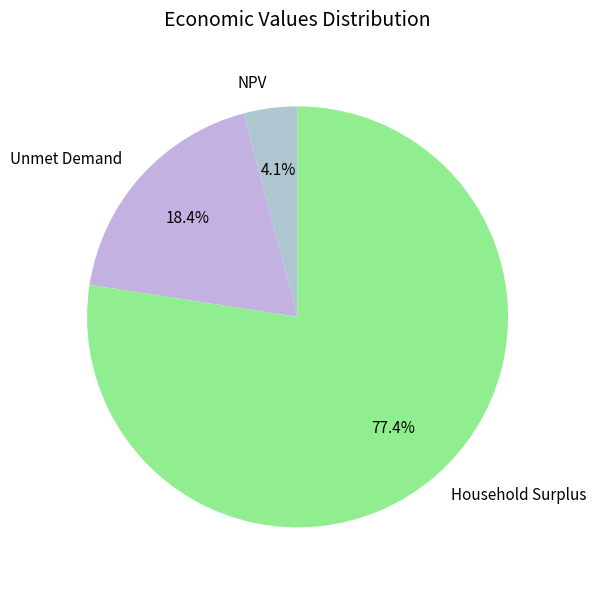

How many slices are in this pie chart?

3